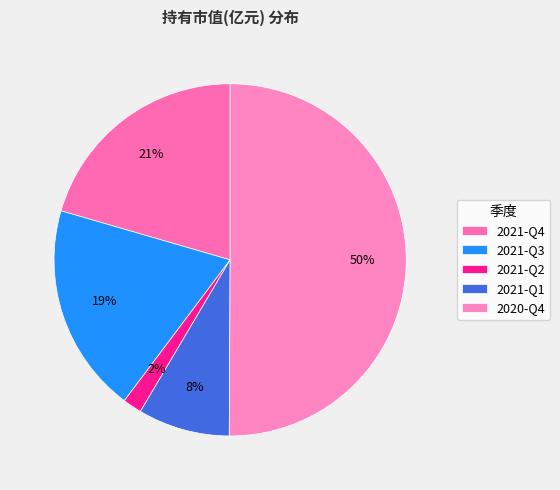

Which category has the biggest portion of the pie?

2020-Q4